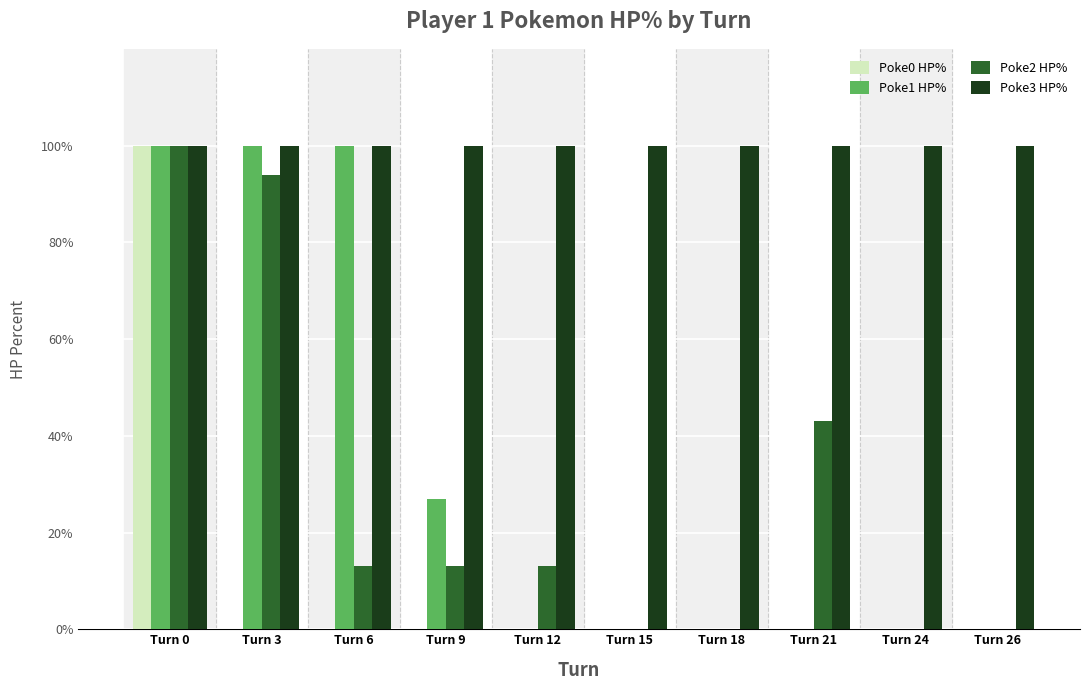

Between Turn 0 and Turn 9, which series saw the biggest shift?

Poke0 HP%